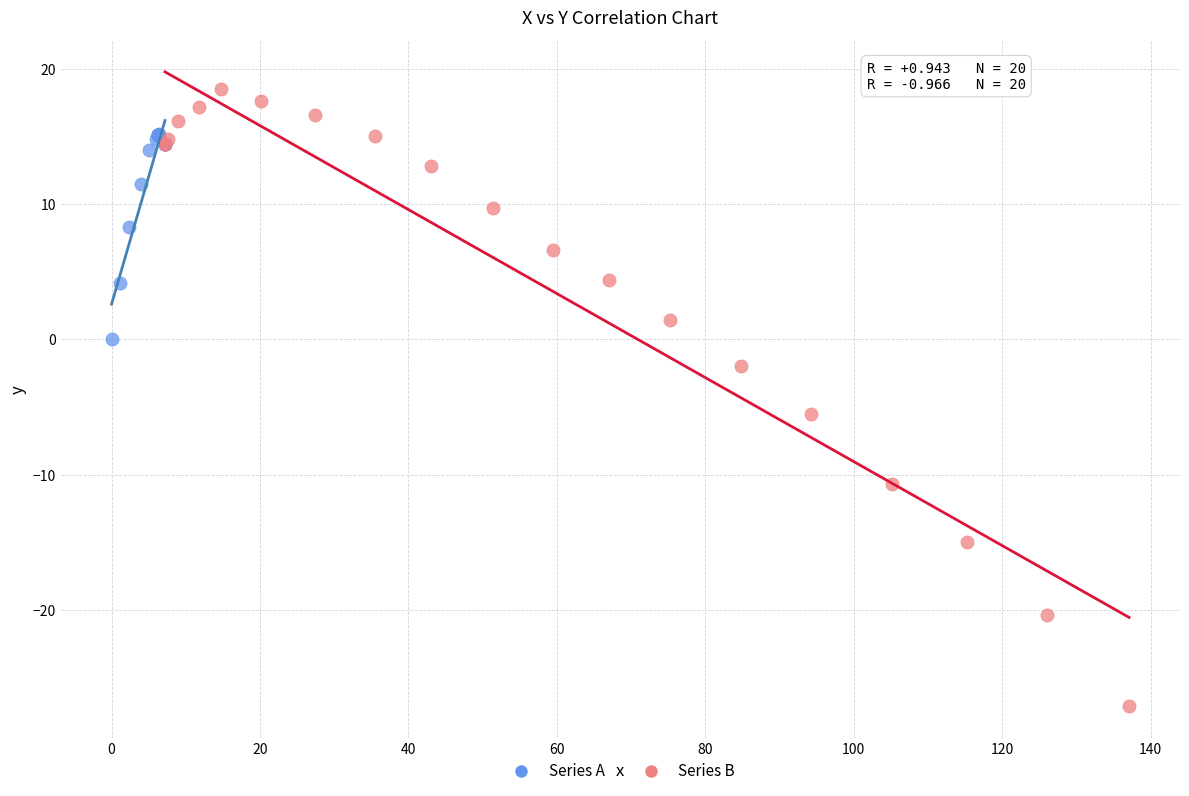

Which series contains the highest Y value?

Series B